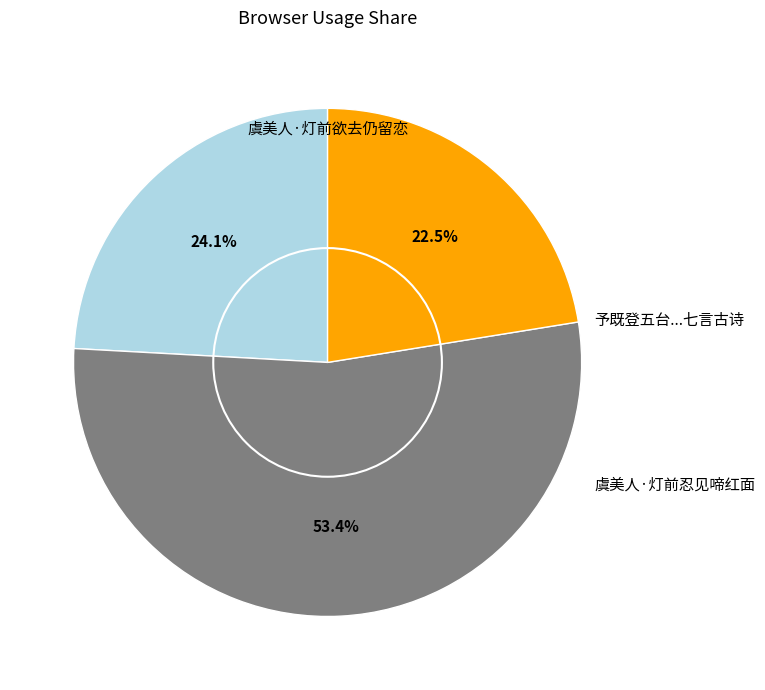

Is there a majority slice in this chart?

Yes